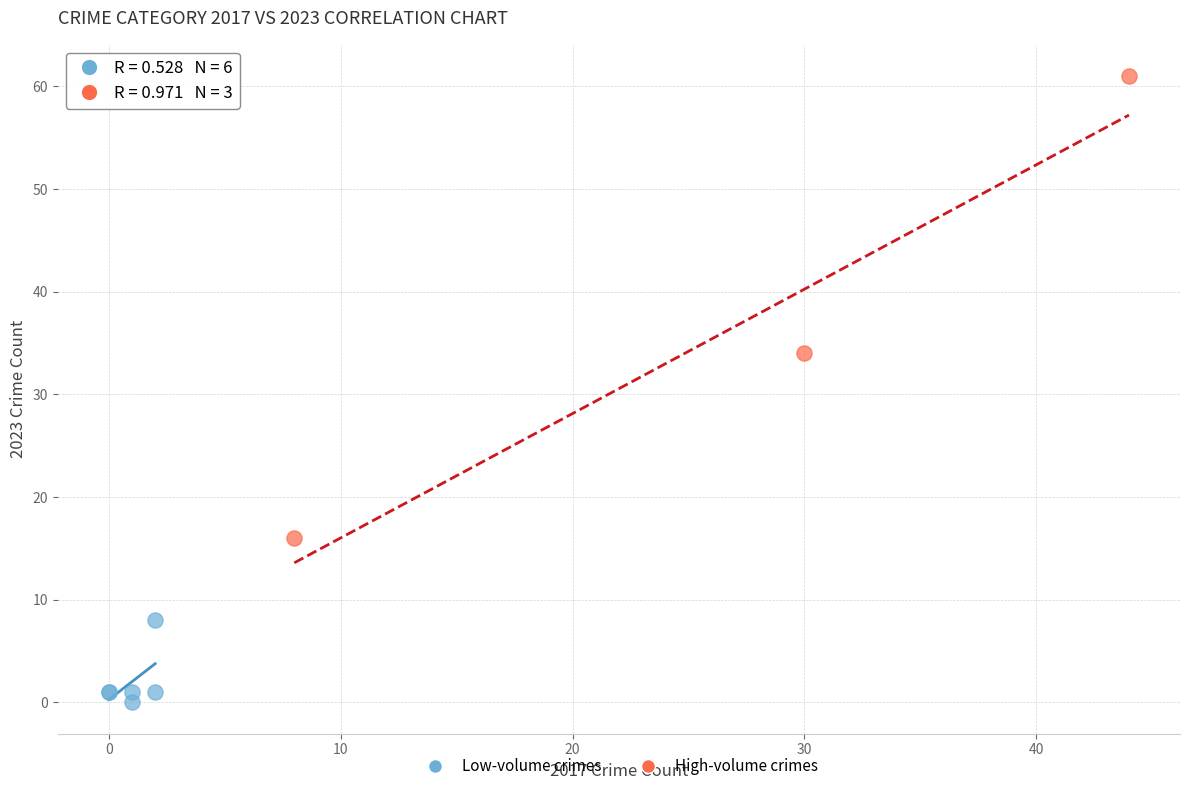

Which series reaches the maximum Y coordinate?

High-volume crimes